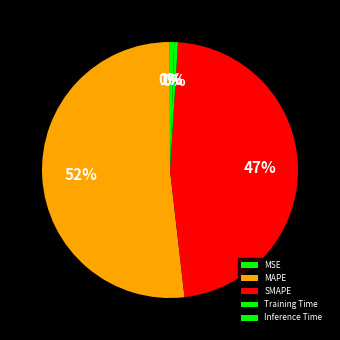

Does MAPE account for over 50% of the chart?

Yes